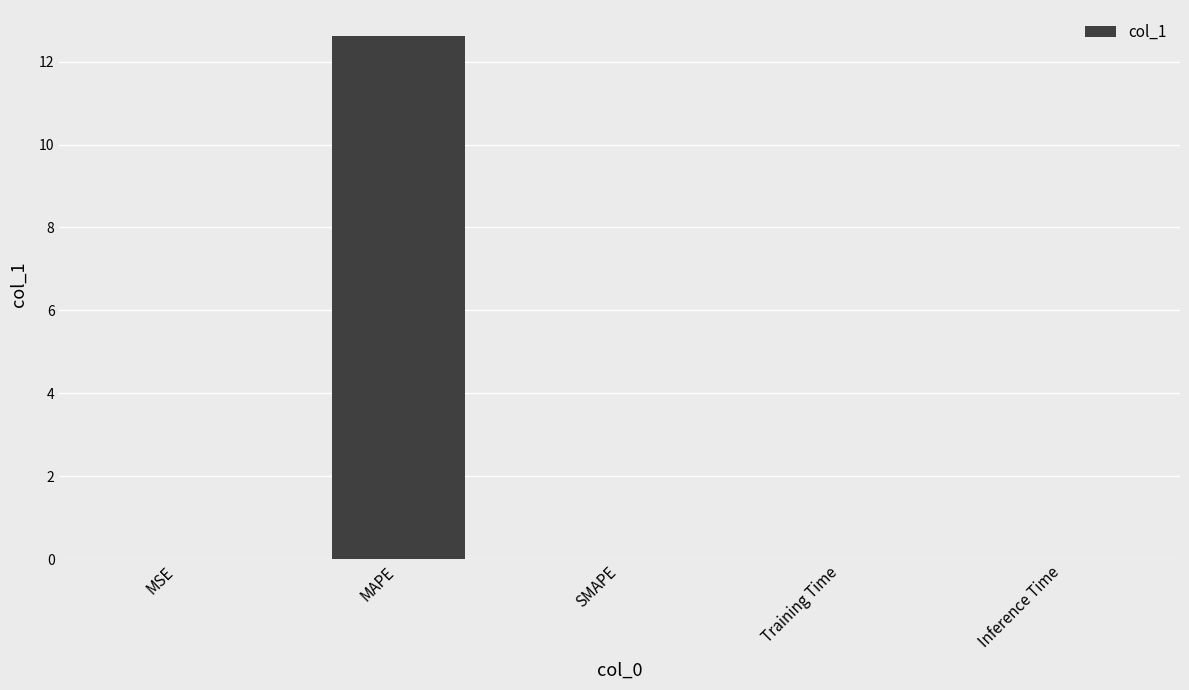

What is the sum of all values?

12.6